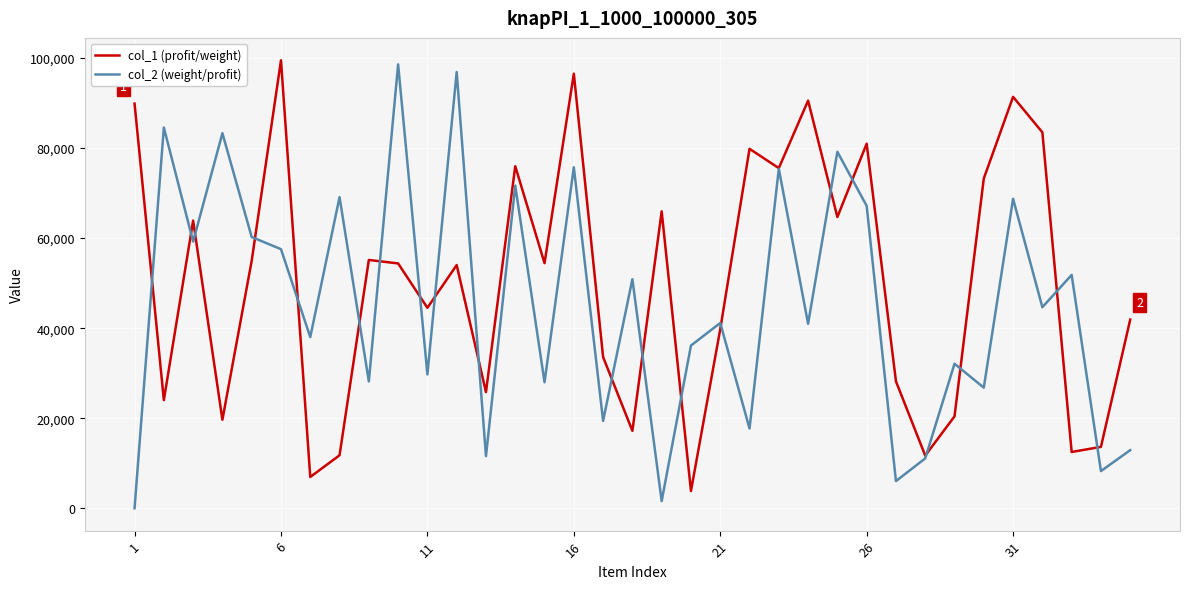

Which series has the largest total across all categories?

col_1 (profit/weight)